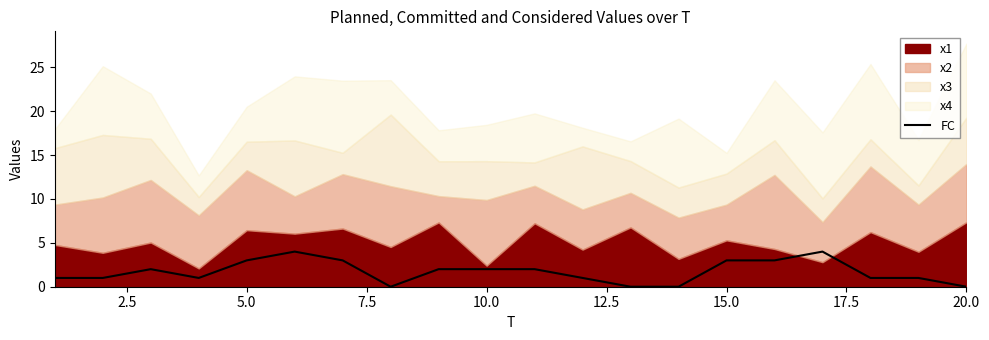

True or false: FC has a value of 0 at 20.0.

True